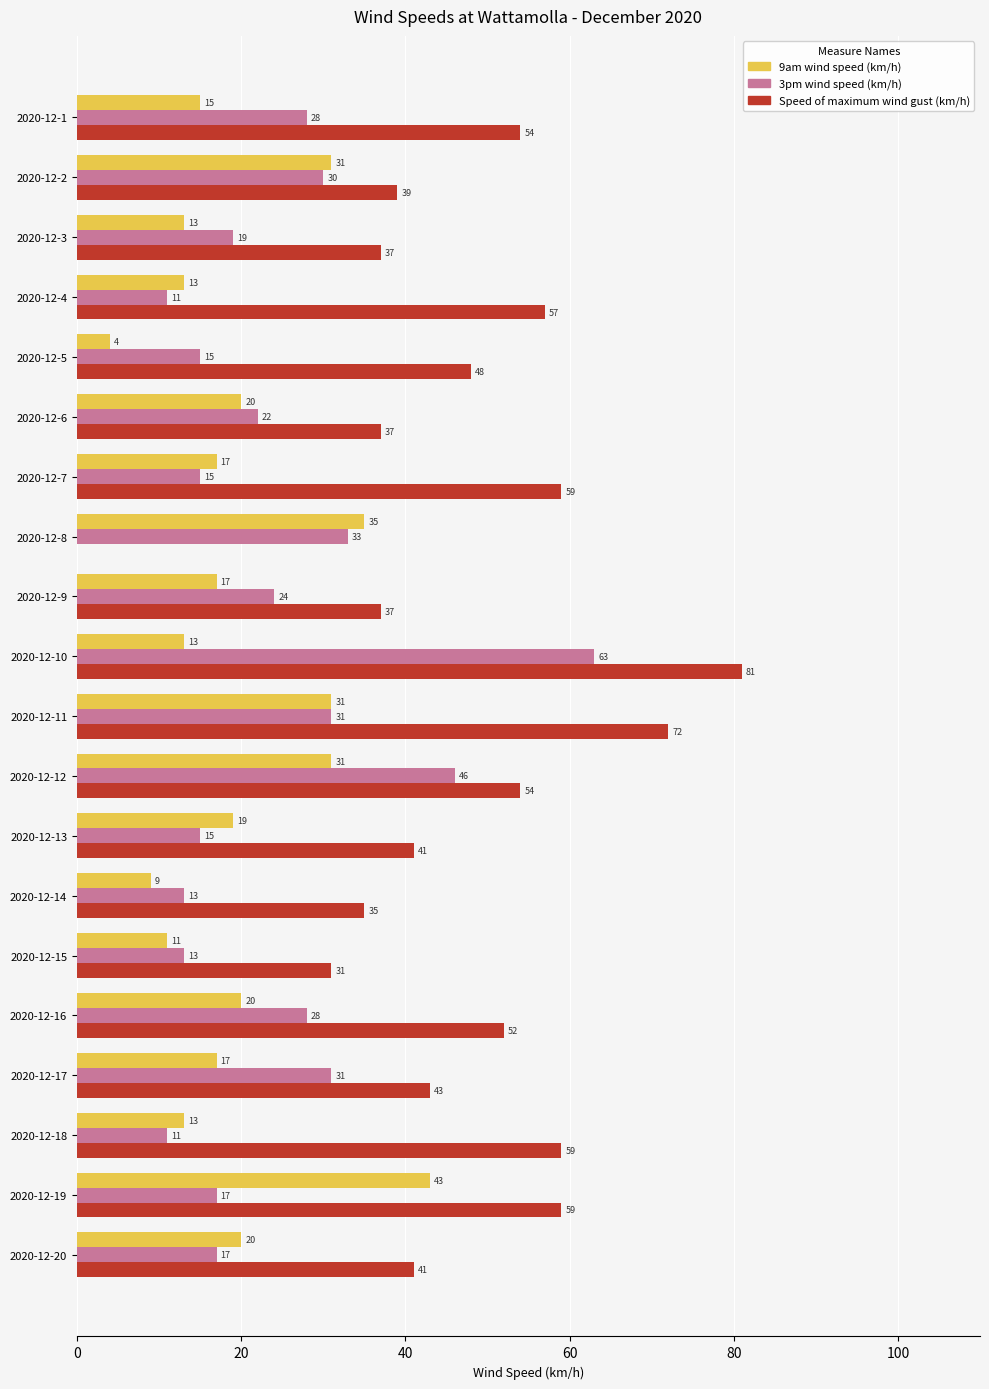

Count the number of data series in this chart.

3